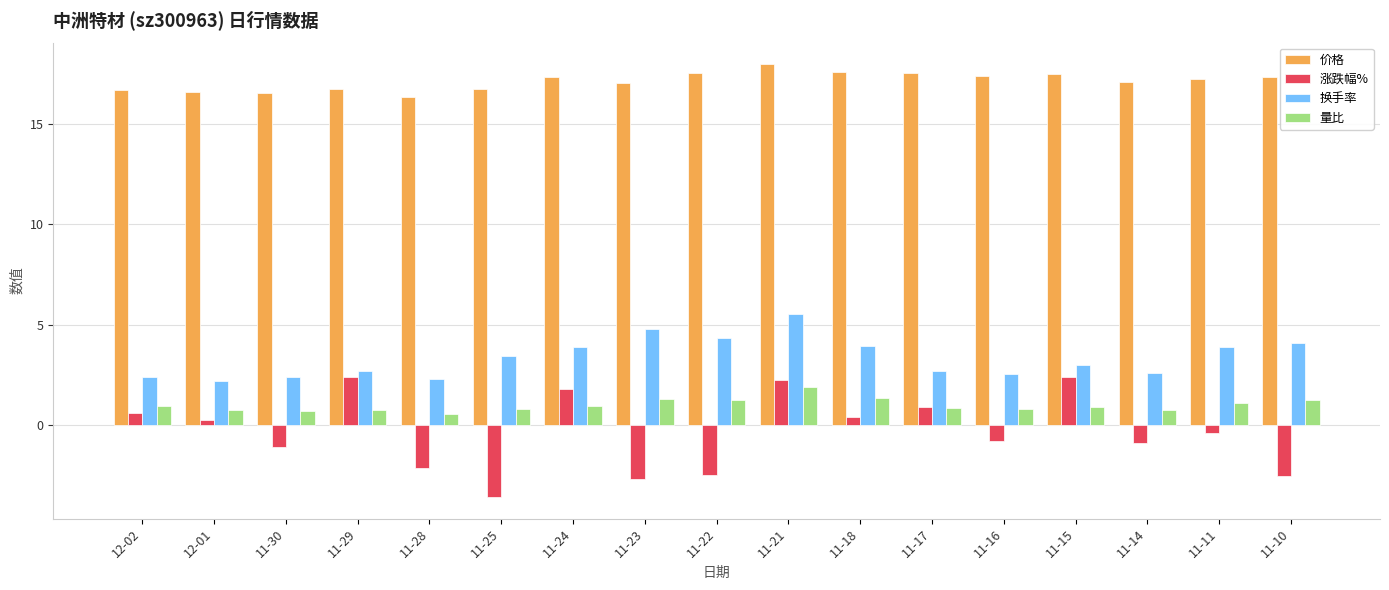

Rank the series at 11-25 from highest to lowest value.

价格, 换手率, 量比, 涨跌幅%